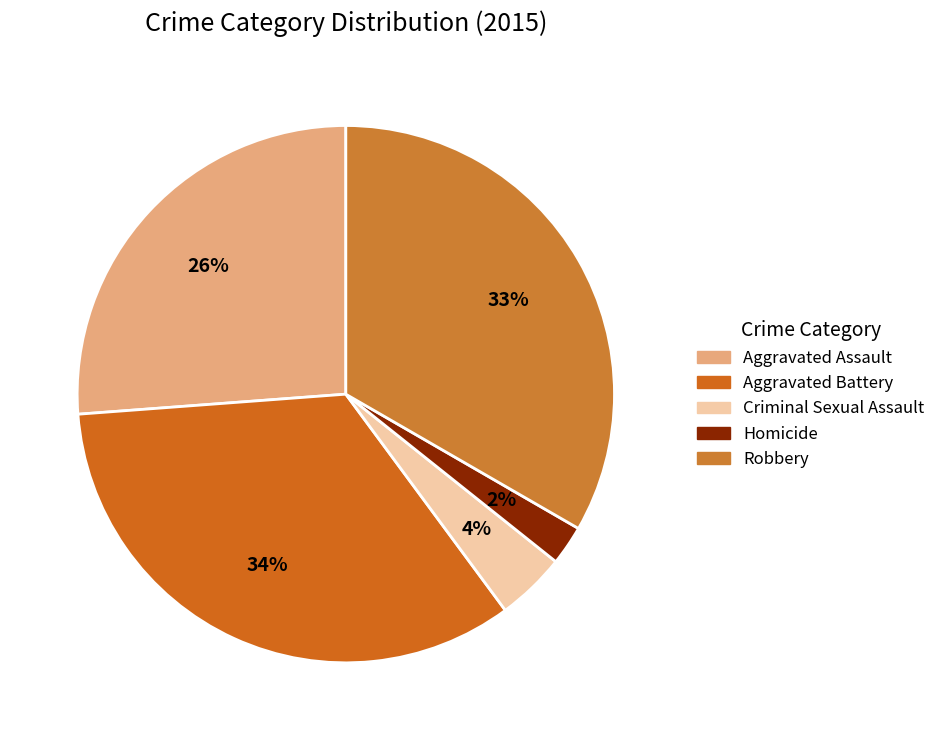

True or false: Aggravated Battery accounts for 40% of the total.

False